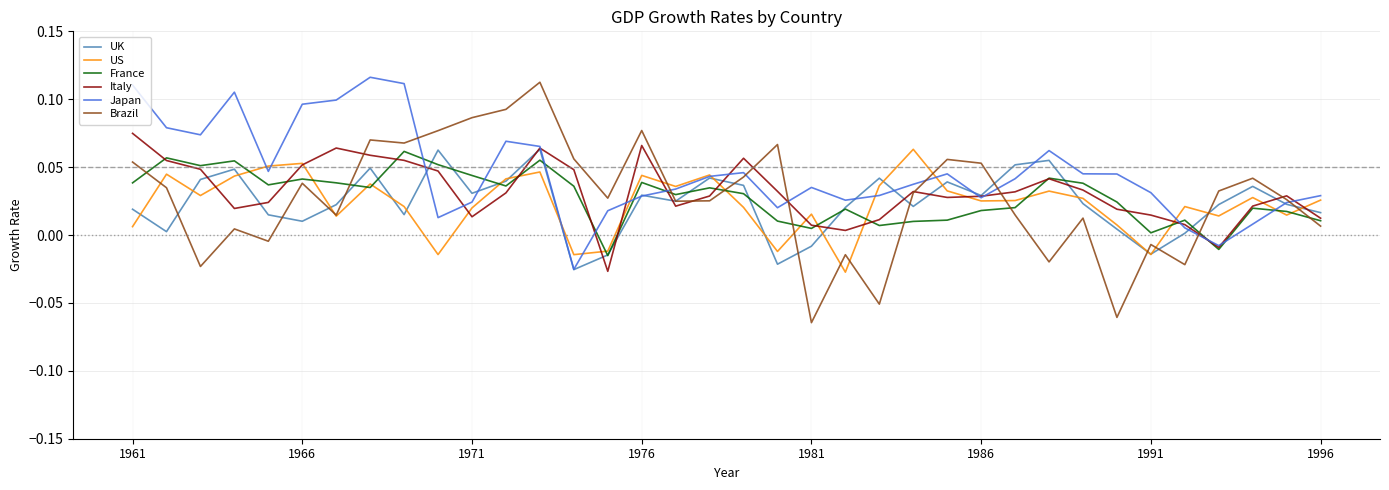

Which series has the largest range (max minus min)?

Brazil